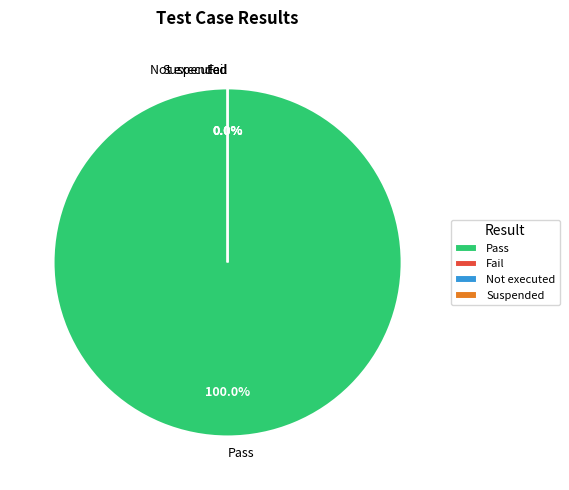

How much of the chart is everything except Fail?

100.0%